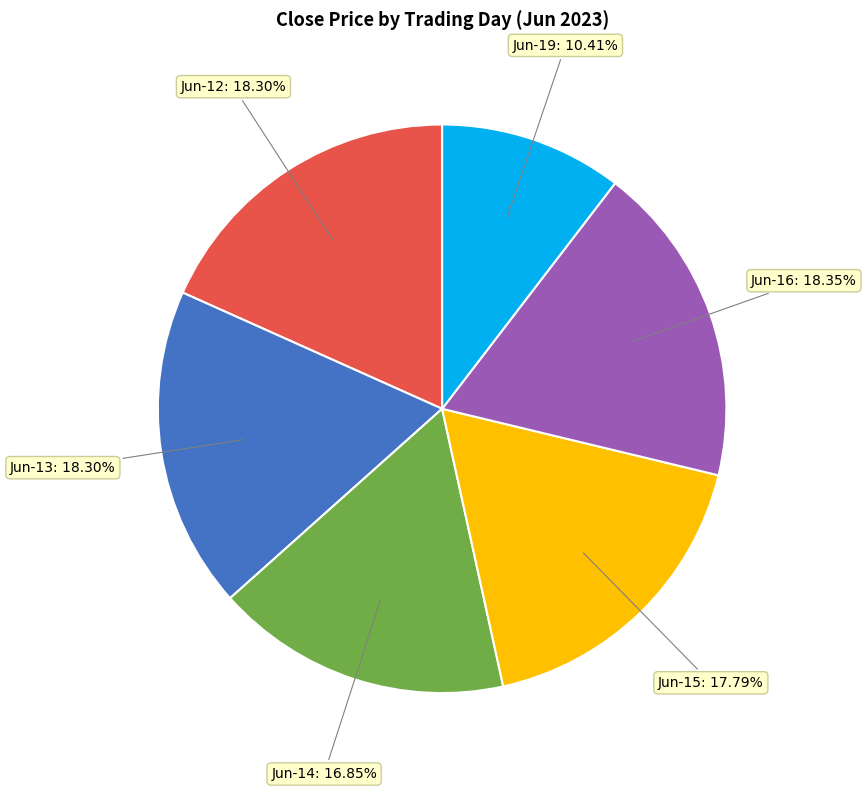

Which category has the smallest portion of the pie?

Jun-19